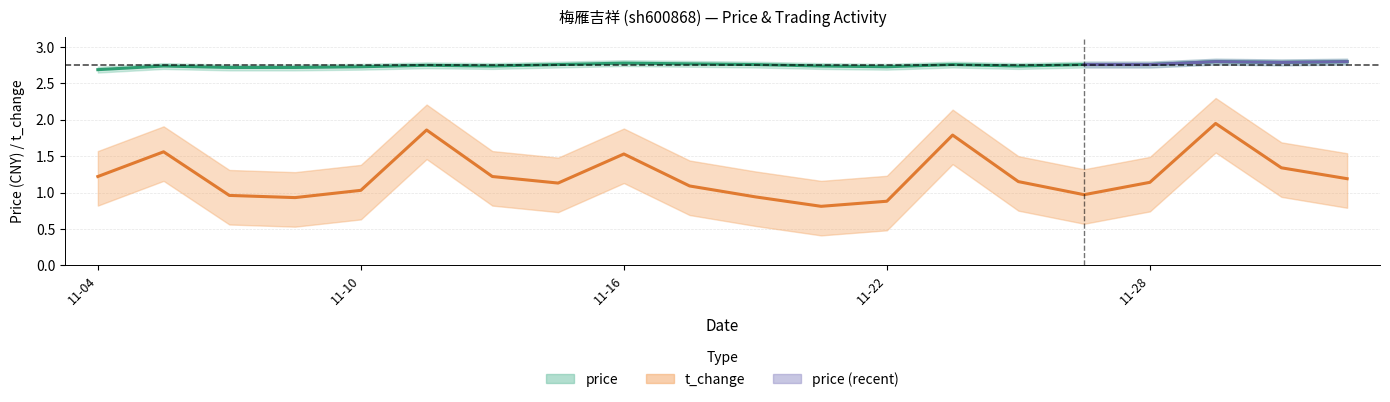

Is this an area chart (filled region under the line)?

No